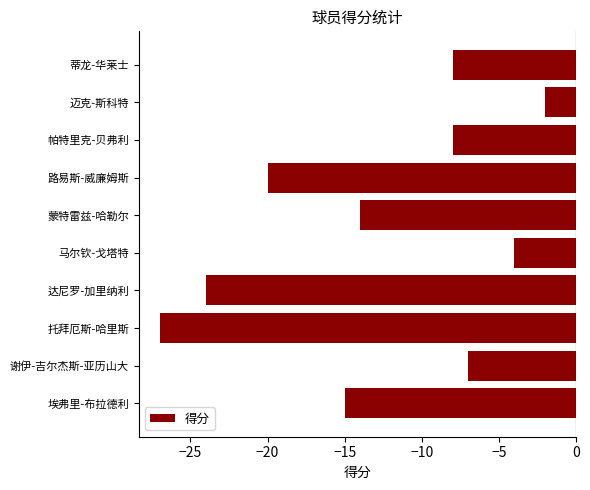

What is the difference between the values at 托拜厄斯-哈里斯 and 马尔钦-戈塔特?

23